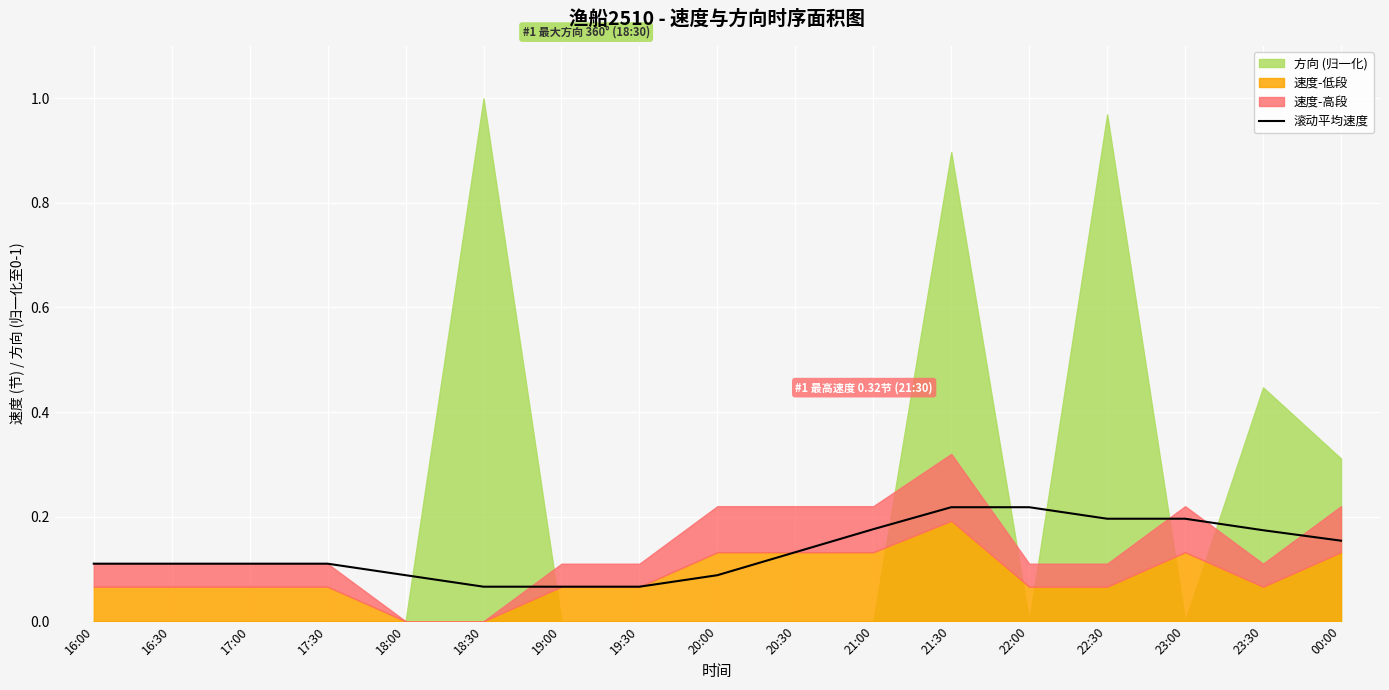

How many lines are shown in the chart?

1